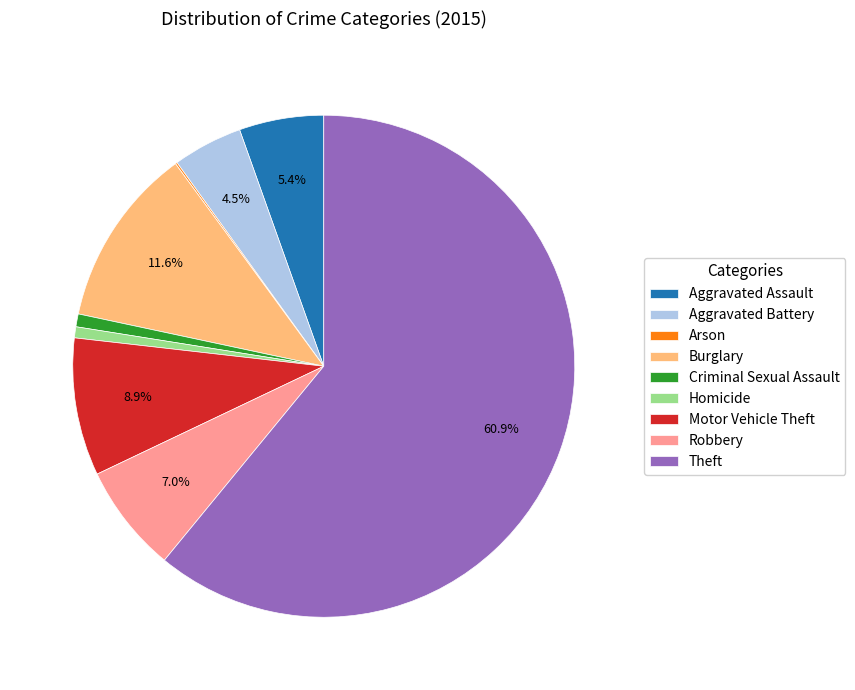

Approximately how many times larger is the value at Motor Vehicle Theft compared to Robbery?

1.3